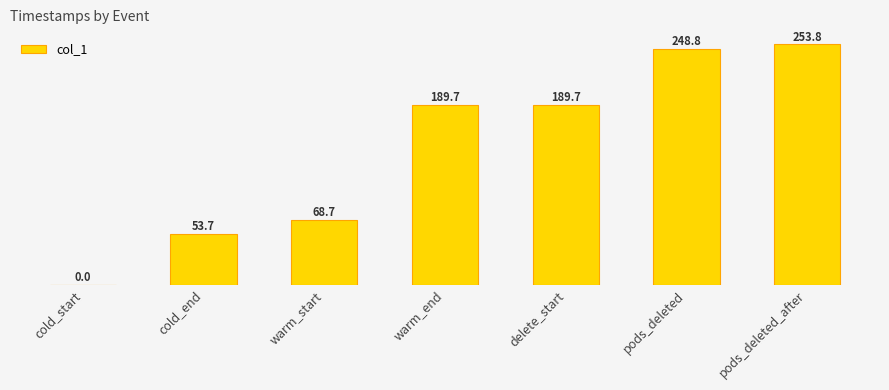

What is the label of the 2nd bar from the left?

cold_end